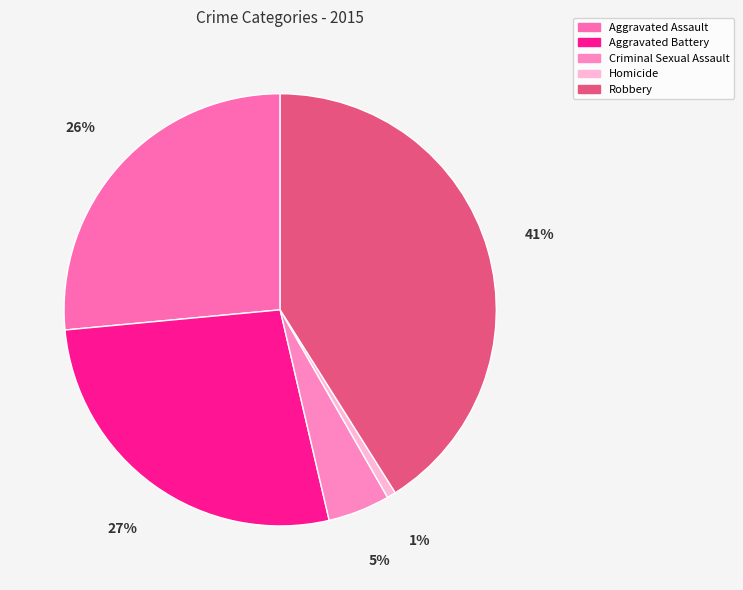

What percentage do Robbery and Homicide together represent?

41.7%